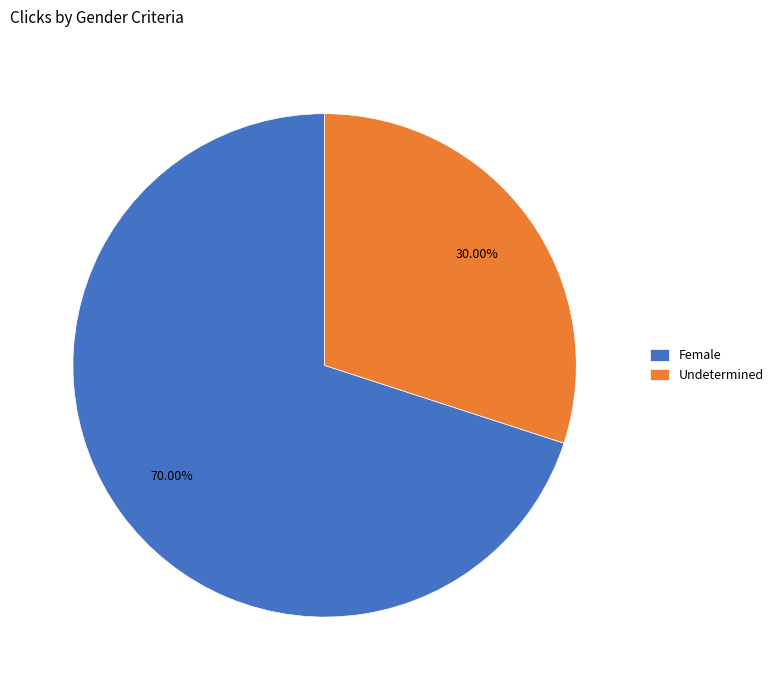

How many segments does this pie chart have?

2